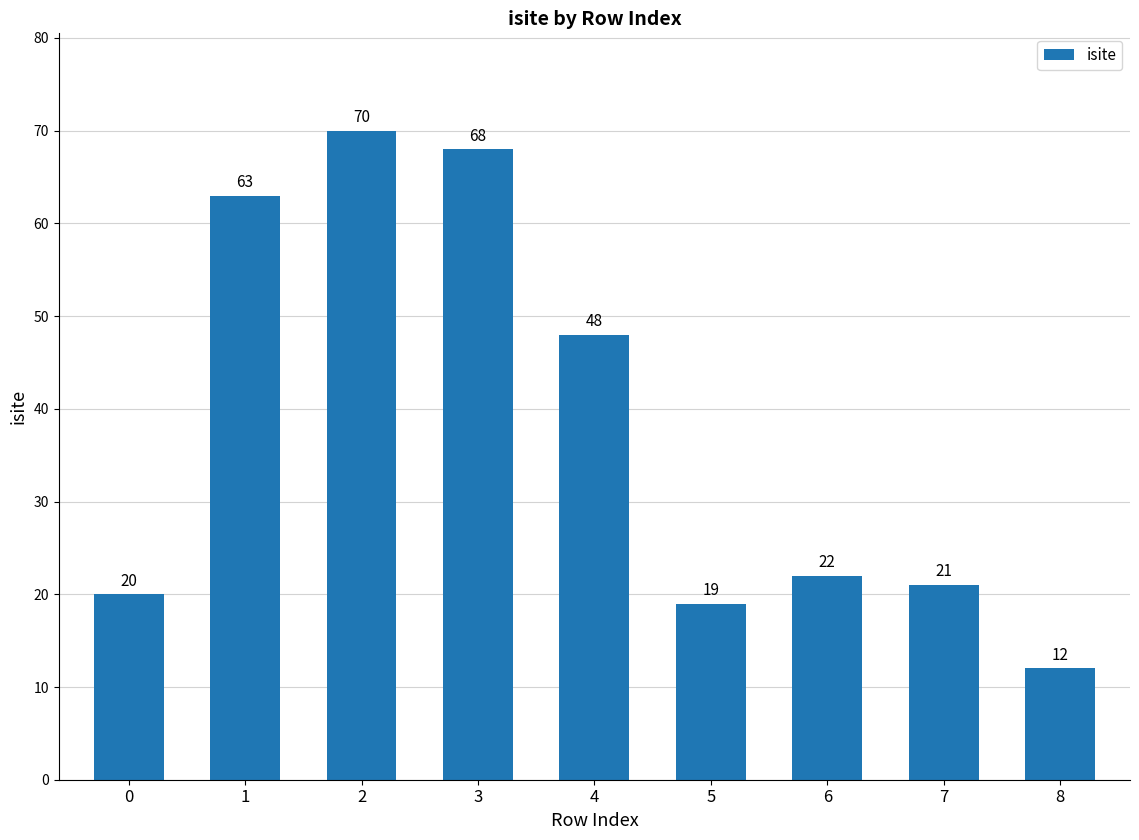

What is the average value?

38